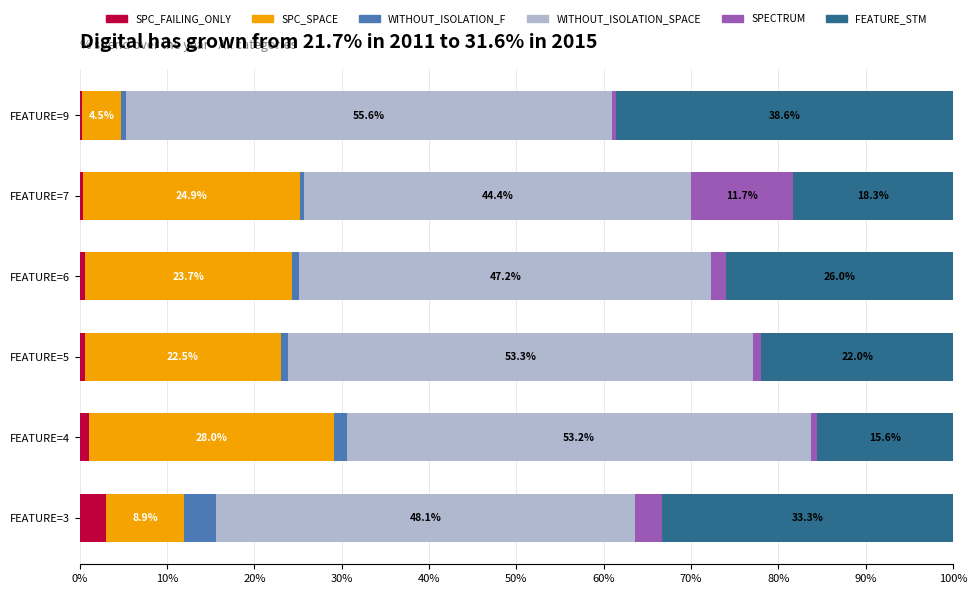

How many categories are shown in the chart?

6